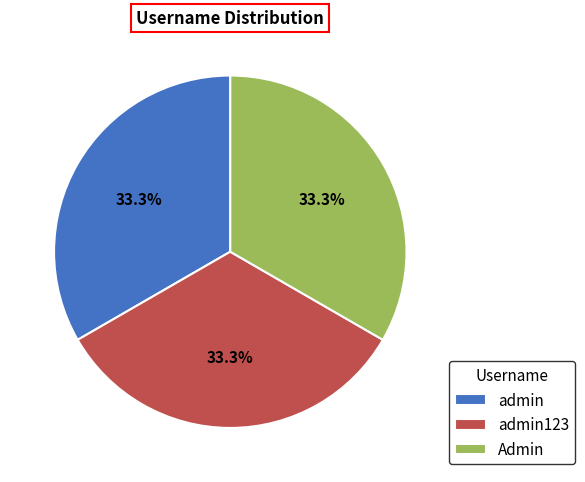

How many slices are in this pie chart?

3